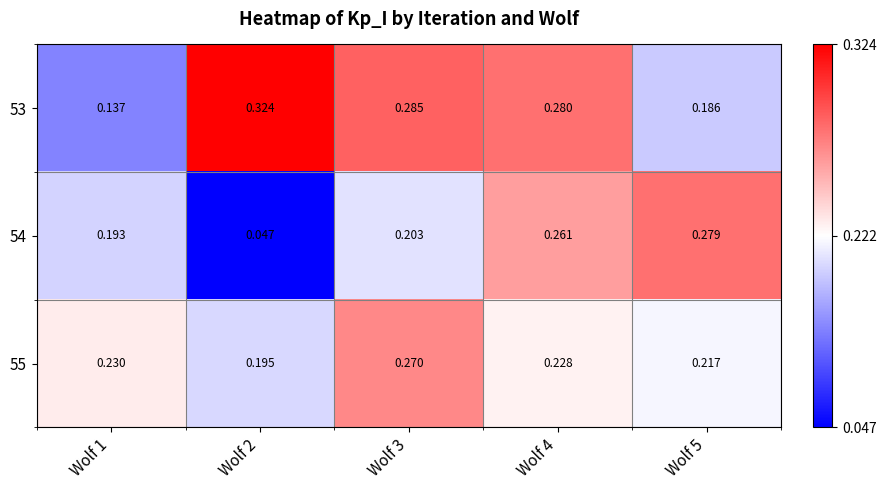

Is the value of 53 at Wolf 5 greater than the value of 55 at Wolf 1?

No